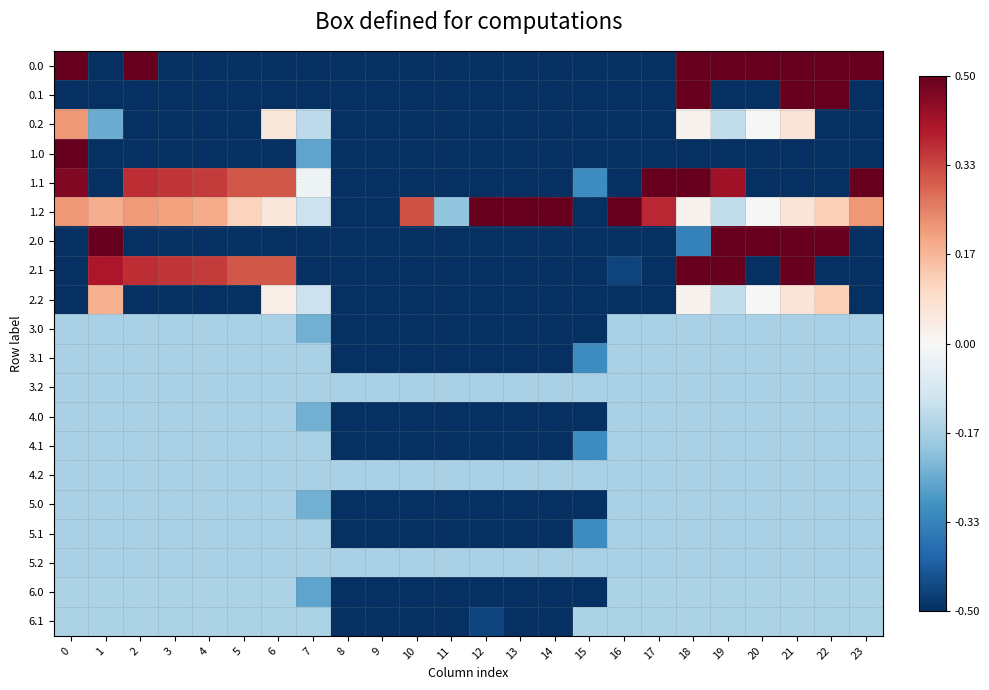

Reading right to left, extract all data points from this chart.

0.0: 23=0.5	22=0.5	21=0.5	20=0.5	19=0.5	18=0.5	17=-0.5	16=-0.5	15=-0.5	14=-0.5	13=-0.5	12=-0.5	11=-0.5	10=-0.5	9=-0.5	8=-0.5	7=-0.5	6=-0.5	5=-0.5	4=-0.5	3=-0.5	2=0.5	1=-0.5	0=0.5
0.1: 23=-0.5	22=0.5	21=0.5	20=-0.5	19=-0.5	18=0.5	17=-0.5	16=-0.5	15=-0.5	14=-0.5	13=-0.5	12=-0.5	11=-0.5	10=-0.5	9=-0.5	8=-0.5	7=-0.5	6=-0.5	5=-0.5	4=-0.5	3=-0.5	2=-0.5	1=-0.5	0=-0.5
0.2: 23=-0.5	22=-0.5	21=0.1	20=-0.0	19=-0.1	18=0.0	17=-0.5	16=-0.5	15=-0.5	14=-0.5	13=-0.5	12=-0.5	11=-0.5	10=-0.5	9=-0.5	8=-0.5	7=-0.1	6=0.1	5=-0.5	4=-0.5	3=-0.5	2=-0.5	1=-0.2	0=0.2
1.0: 23=-0.5	22=-0.5	21=-0.5	20=-0.5	19=-0.5	18=-0.5	17=-0.5	16=-0.5	15=-0.5	14=-0.5	13=-0.5	12=-0.5	11=-0.5	10=-0.5	9=-0.5	8=-0.5	7=-0.3	6=-0.5	5=-0.5	4=-0.5	3=-0.5	2=-0.5	1=-0.5	0=0.5
1.1: 23=0.5	22=-0.5	21=-0.5	20=-0.5	19=0.4	18=0.5	17=0.5	16=-0.5	15=-0.3	14=-0.5	13=-0.5	12=-0.5	11=-0.5	10=-0.5	9=-0.5	8=-0.5	7=-0.0	6=0.3	5=0.3	4=0.3	3=0.4	2=0.4	1=-0.5	0=0.5
1.2: 23=0.2	22=0.1	21=0.1	20=-0.0	19=-0.1	18=0.0	17=0.4	16=0.5	15=-0.5	14=0.5	13=0.5	12=0.5	11=-0.2	10=0.3	9=-0.5	8=-0.5	7=-0.1	6=0.1	5=0.1	4=0.2	3=0.2	2=0.2	1=0.2	0=0.2
2.0: 23=-0.5	22=0.5	21=0.5	20=0.5	19=0.5	18=-0.3	17=-0.5	16=-0.5	15=-0.5	14=-0.5	13=-0.5	12=-0.5	11=-0.5	10=-0.5	9=-0.5	8=-0.5	7=-0.5	6=-0.5	5=-0.5	4=-0.5	3=-0.5	2=-0.5	1=0.5	0=-0.5
2.1: 23=-0.5	22=-0.5	21=0.5	20=-0.5	19=0.5	18=0.5	17=-0.5	16=-0.5	15=-0.5	14=-0.5	13=-0.5	12=-0.5	11=-0.5	10=-0.5	9=-0.5	8=-0.5	7=-0.5	6=0.3	5=0.3	4=0.3	3=0.4	2=0.4	1=0.4	0=-0.5
2.2: 23=-0.5	22=0.1	21=0.1	20=-0.0	19=-0.1	18=0.0	17=-0.5	16=-0.5	15=-0.5	14=-0.5	13=-0.5	12=-0.5	11=-0.5	10=-0.5	9=-0.5	8=-0.5	7=-0.1	6=0.0	5=-0.5	4=-0.5	3=-0.5	2=-0.5	1=0.2	0=-0.5
3.0: 23=-0.2	22=-0.2	21=-0.2	20=-0.2	19=-0.2	18=-0.2	17=-0.2	16=-0.2	15=-0.5	14=-0.5	13=-0.5	12=-0.5	11=-0.5	10=-0.5	9=-0.5	8=-0.5	7=-0.2	6=-0.2	5=-0.2	4=-0.2	3=-0.2	2=-0.2	1=-0.2	0=-0.2
3.1: 23=-0.2	22=-0.2	21=-0.2	20=-0.2	19=-0.2	18=-0.2	17=-0.2	16=-0.2	15=-0.3	14=-0.5	13=-0.5	12=-0.5	11=-0.5	10=-0.5	9=-0.5	8=-0.5	7=-0.2	6=-0.2	5=-0.2	4=-0.2	3=-0.2	2=-0.2	1=-0.2	0=-0.2
3.2: 23=-0.2	22=-0.2	21=-0.2	20=-0.2	19=-0.2	18=-0.2	17=-0.2	16=-0.2	15=-0.2	14=-0.2	13=-0.2	12=-0.2	11=-0.2	10=-0.2	9=-0.2	8=-0.2	7=-0.2	6=-0.2	5=-0.2	4=-0.2	3=-0.2	2=-0.2	1=-0.2	0=-0.2
4.0: 23=-0.2	22=-0.2	21=-0.2	20=-0.2	19=-0.2	18=-0.2	17=-0.2	16=-0.2	15=-0.5	14=-0.5	13=-0.5	12=-0.5	11=-0.5	10=-0.5	9=-0.5	8=-0.5	7=-0.2	6=-0.2	5=-0.2	4=-0.2	3=-0.2	2=-0.2	1=-0.2	0=-0.2
4.1: 23=-0.2	22=-0.2	21=-0.2	20=-0.2	19=-0.2	18=-0.2	17=-0.2	16=-0.2	15=-0.3	14=-0.5	13=-0.5	12=-0.5	11=-0.5	10=-0.5	9=-0.5	8=-0.5	7=-0.2	6=-0.2	5=-0.2	4=-0.2	3=-0.2	2=-0.2	1=-0.2	0=-0.2
4.2: 23=-0.2	22=-0.2	21=-0.2	20=-0.2	19=-0.2	18=-0.2	17=-0.2	16=-0.2	15=-0.2	14=-0.2	13=-0.2	12=-0.2	11=-0.2	10=-0.2	9=-0.2	8=-0.2	7=-0.2	6=-0.2	5=-0.2	4=-0.2	3=-0.2	2=-0.2	1=-0.2	0=-0.2
5.0: 23=-0.2	22=-0.2	21=-0.2	20=-0.2	19=-0.2	18=-0.2	17=-0.2	16=-0.2	15=-0.5	14=-0.5	13=-0.5	12=-0.5	11=-0.5	10=-0.5	9=-0.5	8=-0.5	7=-0.2	6=-0.2	5=-0.2	4=-0.2	3=-0.2	2=-0.2	1=-0.2	0=-0.2
5.1: 23=-0.2	22=-0.2	21=-0.2	20=-0.2	19=-0.2	18=-0.2	17=-0.2	16=-0.2	15=-0.3	14=-0.5	13=-0.5	12=-0.5	11=-0.5	10=-0.5	9=-0.5	8=-0.5	7=-0.2	6=-0.2	5=-0.2	4=-0.2	3=-0.2	2=-0.2	1=-0.2	0=-0.2
5.2: 23=-0.2	22=-0.2	21=-0.2	20=-0.2	19=-0.2	18=-0.2	17=-0.2	16=-0.2	15=-0.2	14=-0.2	13=-0.2	12=-0.2	11=-0.2	10=-0.2	9=-0.2	8=-0.2	7=-0.2	6=-0.2	5=-0.2	4=-0.2	3=-0.2	2=-0.2	1=-0.2	0=-0.2
6.0: 23=-0.2	22=-0.2	21=-0.2	20=-0.2	19=-0.2	18=-0.2	17=-0.2	16=-0.2	15=-0.5	14=-0.5	13=-0.5	12=-0.5	11=-0.5	10=-0.5	9=-0.5	8=-0.5	7=-0.3	6=-0.2	5=-0.2	4=-0.2	3=-0.2	2=-0.2	1=-0.2	0=-0.2
6.1: 23=-0.2	22=-0.2	21=-0.2	20=-0.2	19=-0.2	18=-0.2	17=-0.2	16=-0.2	15=-0.2	14=-0.5	13=-0.5	12=-0.5	11=-0.5	10=-0.5	9=-0.5	8=-0.5	7=-0.2	6=-0.2	5=-0.2	4=-0.2	3=-0.2	2=-0.2	1=-0.2	0=-0.2